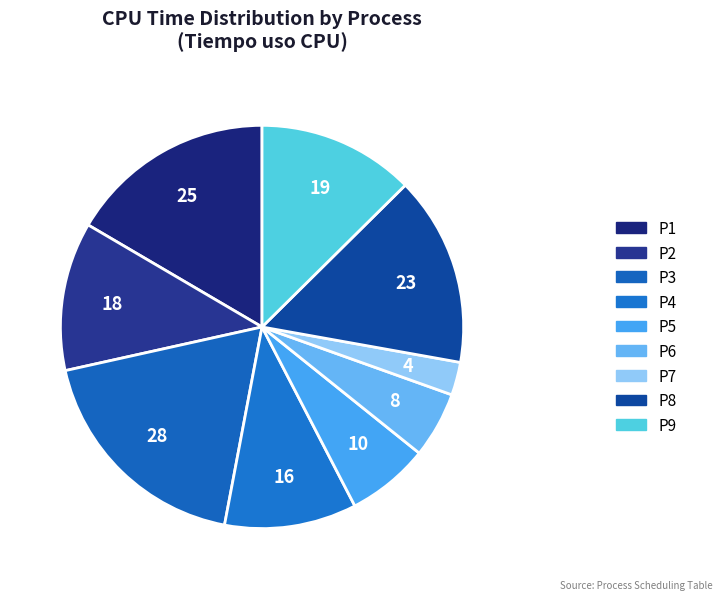

Which category has the smallest portion of the pie?

P7